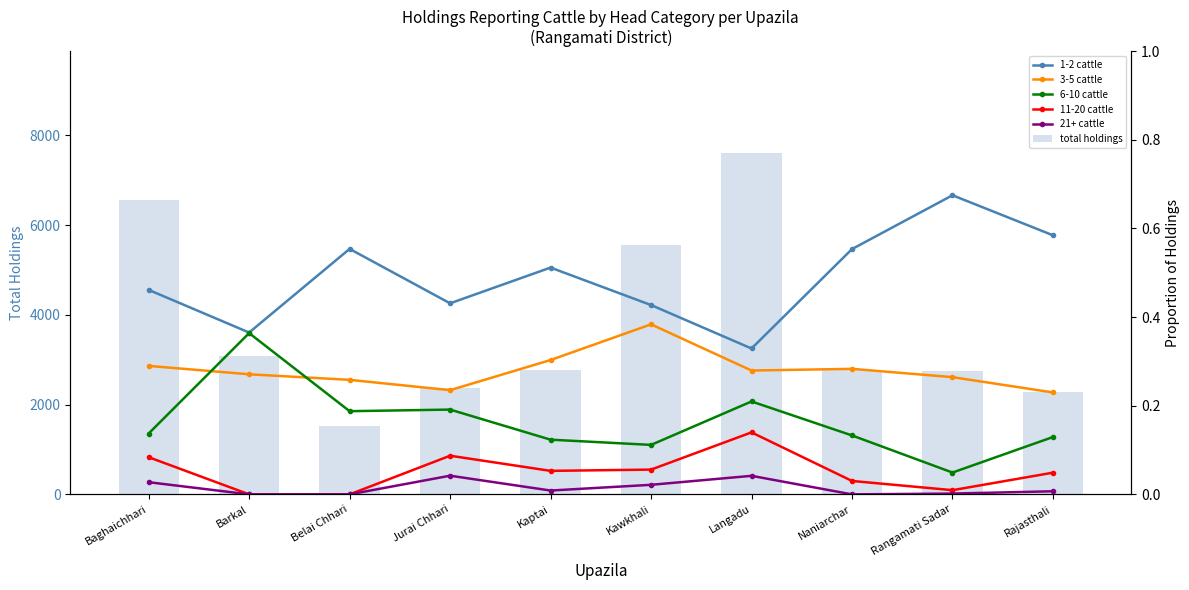

Reading left to right, what are all the values shown in this chart?

total holdings: 6554.0	3089.0	1513.0	2373.0	2771.0	5562.0	7598.0	2775.0	2741.0	2287.0
1-2 cattle: 0.5	0.4	0.6	0.4	0.5	0.4	0.3	0.6	0.7	0.6
3-5 cattle: 0.3	0.3	0.3	0.2	0.3	0.4	0.3	0.3	0.3	0.2
6-10 cattle: 0.1	0.4	0.2	0.2	0.1	0.1	0.2	0.1	0.0	0.1
11-20 cattle: 0.1	0.0	0.0	0.1	0.1	0.1	0.1	0.0	0.0	0.0
21+ cattle: 0.0	0.0	0.0	0.0	0.0	0.0	0.0	0.0	0.0	0.0